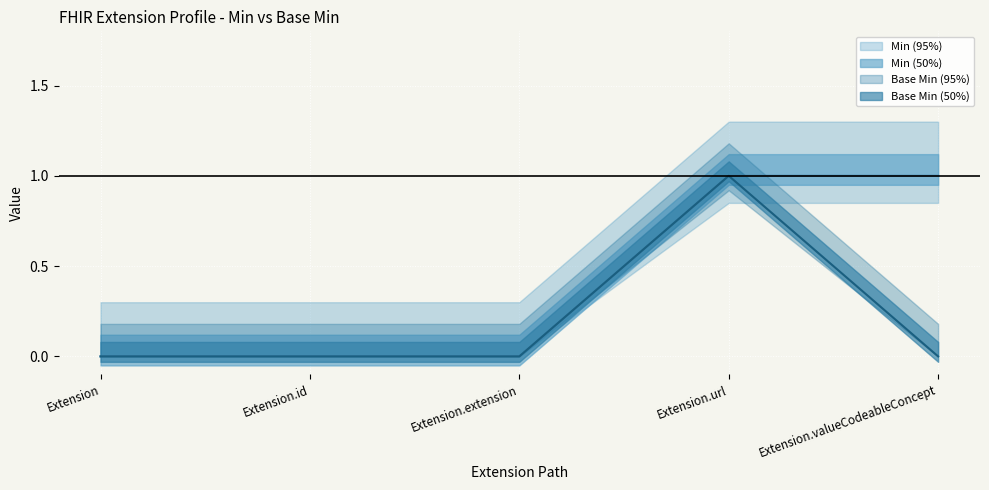

What is the difference between the maximum and minimum values in the Min series?

1